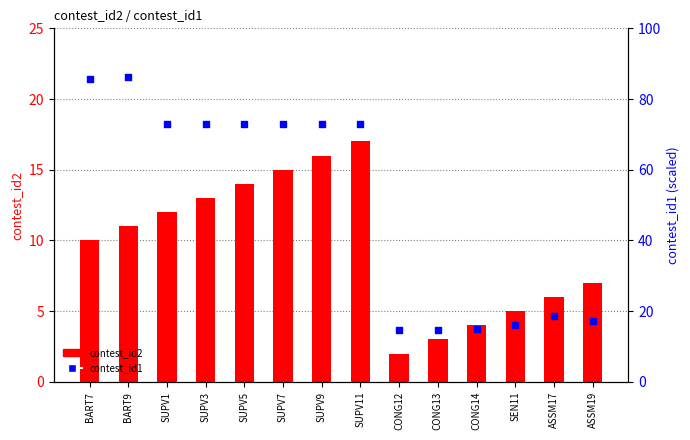

Which series reaches the maximum Y coordinate?

contest_id1